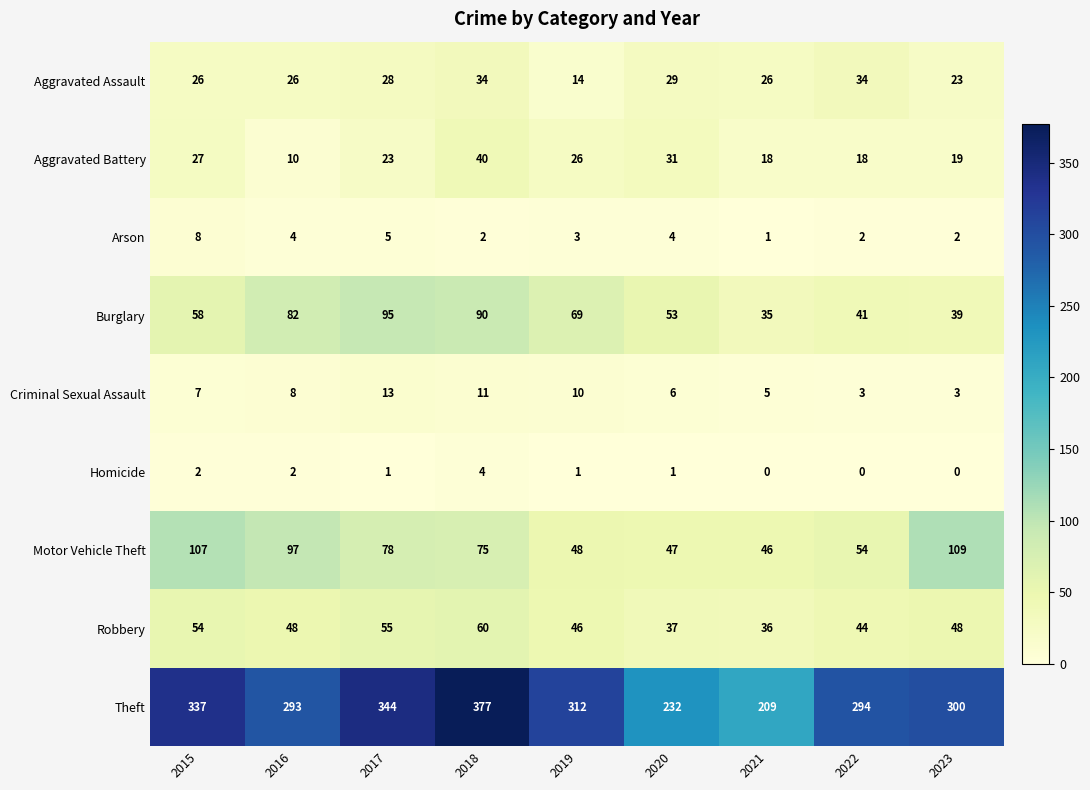

How many series are shown in this chart?

9